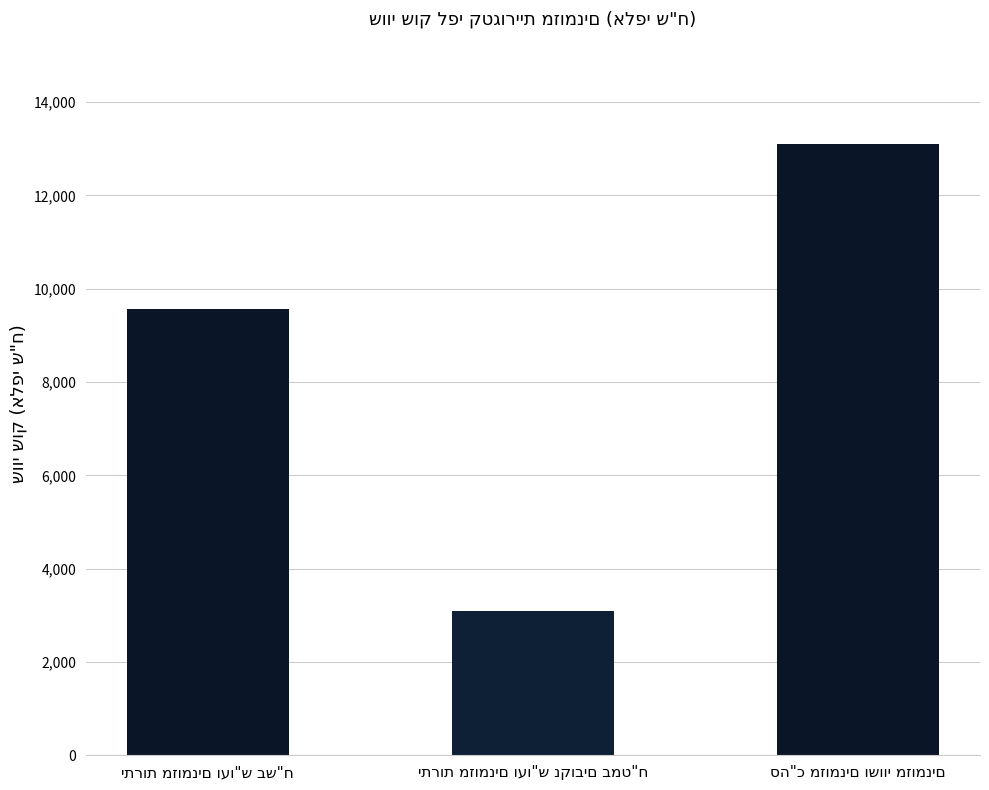

What is the greatest value displayed?

13113.2